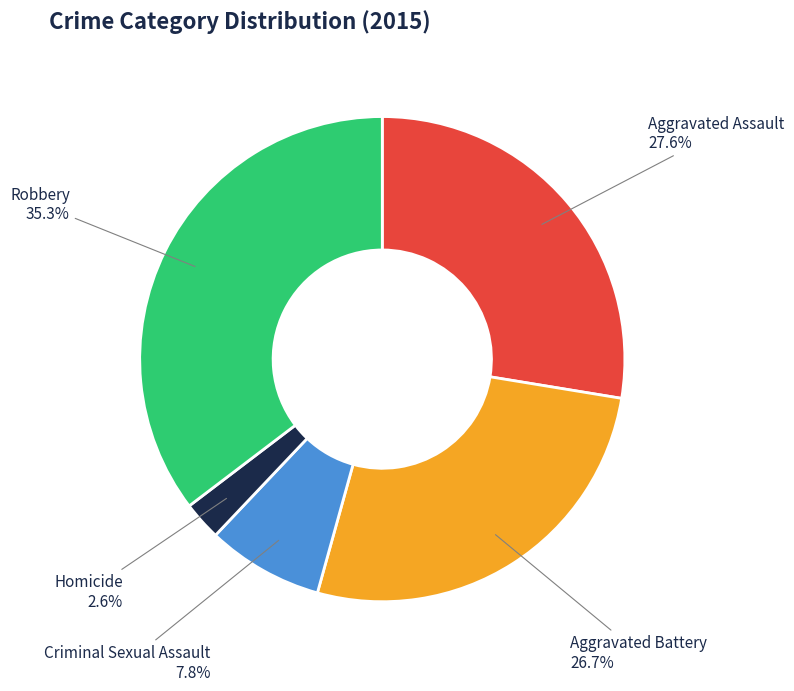

What percentage do Aggravated Battery and Criminal Sexual Assault together represent?

34.5%